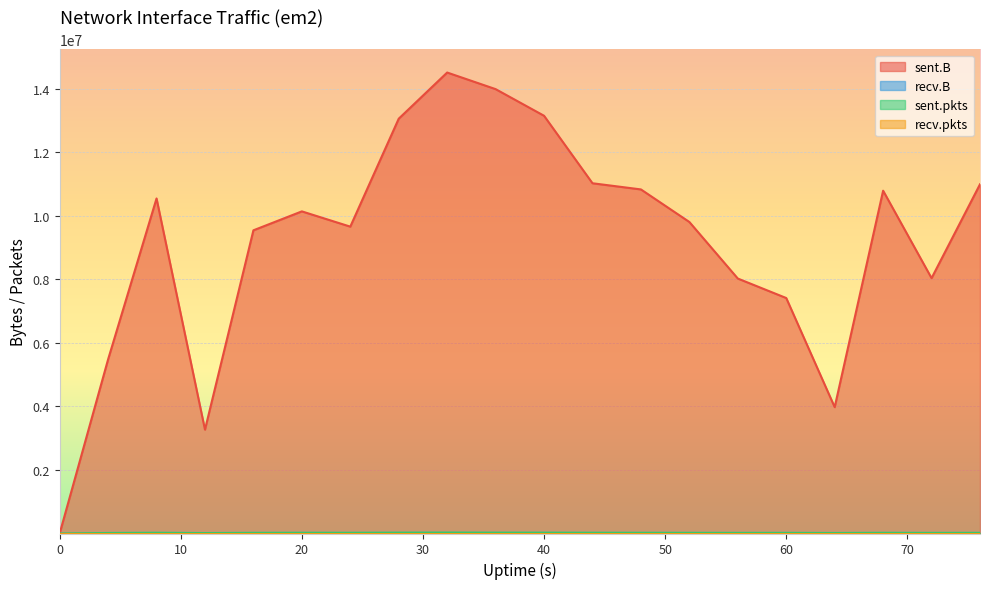

Read the sent.pkts value at 8, to the nearest 10.

23200